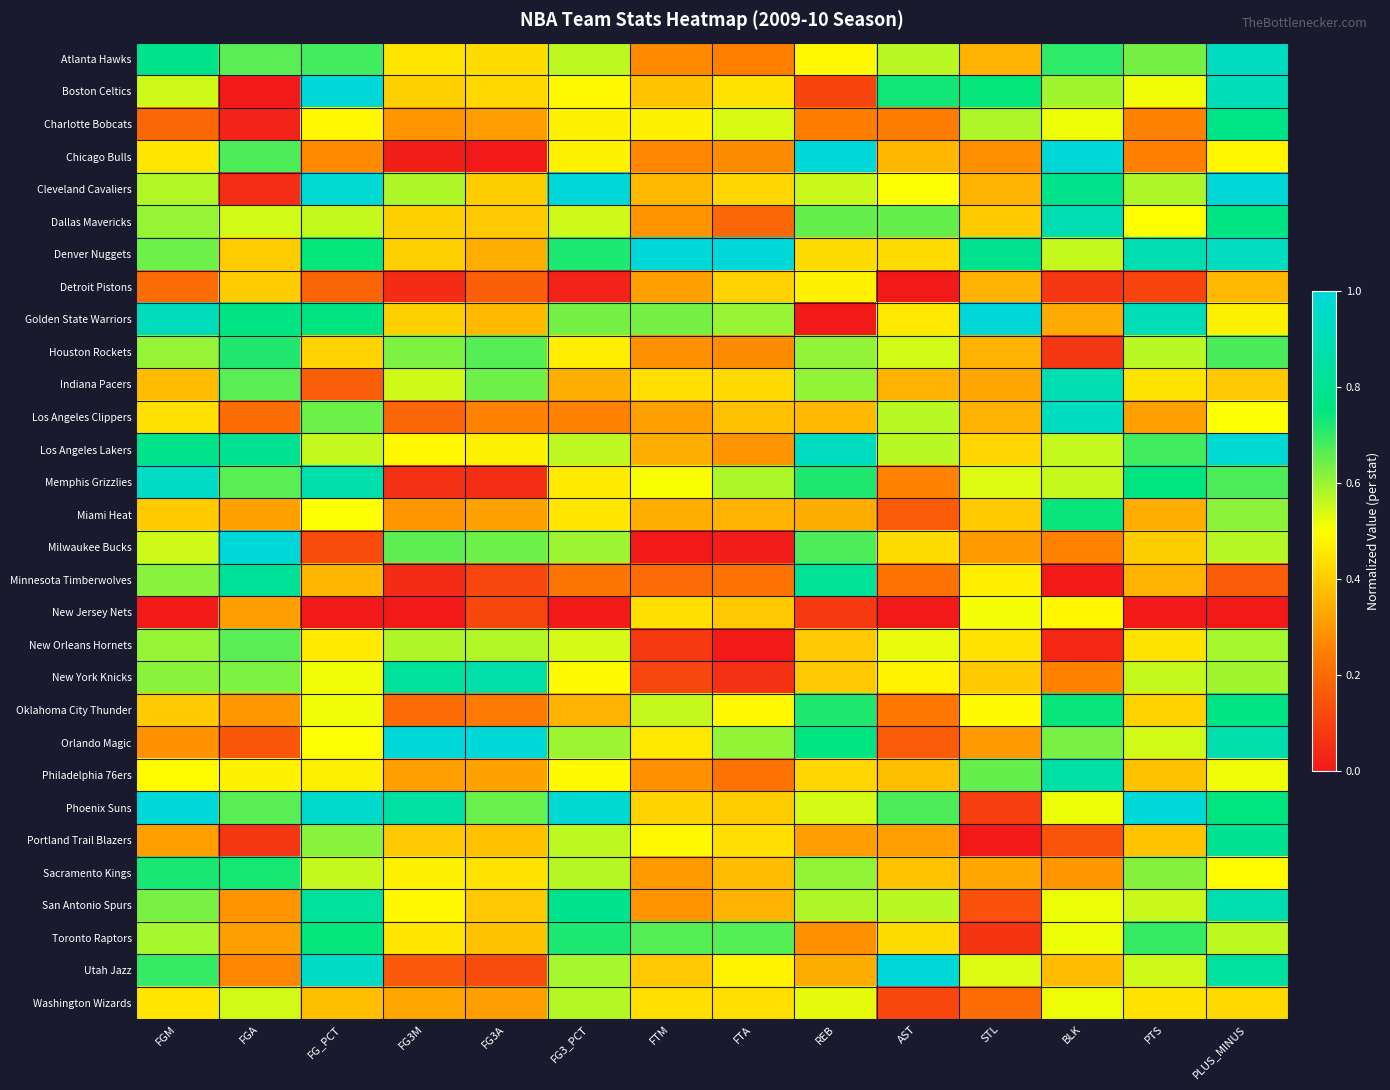

Which series changed the most between FG_PCT and BLK?

Chicago Bulls